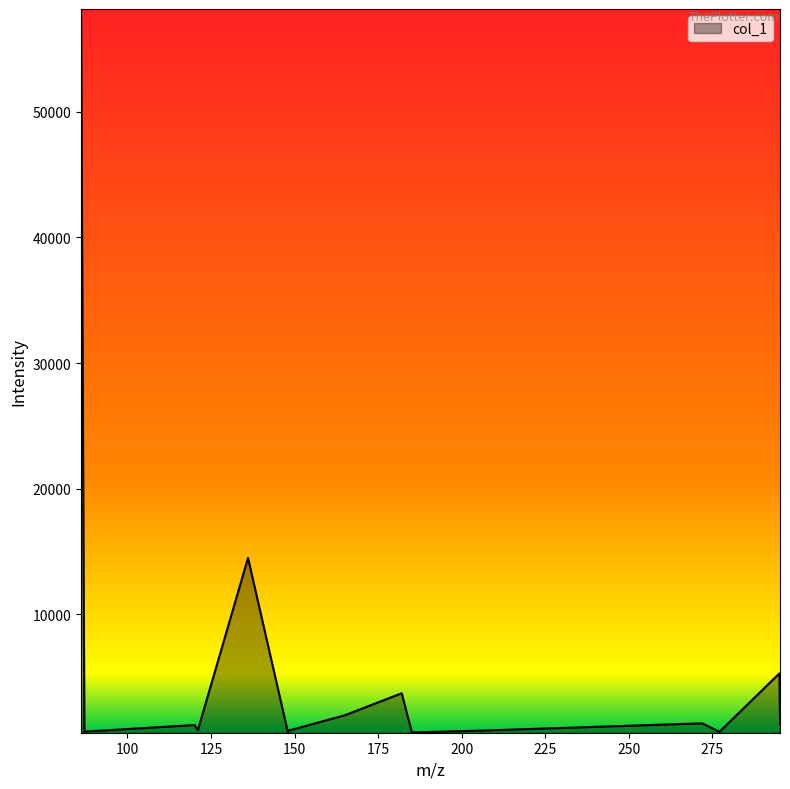

What is the greatest value displayed?

58168.0